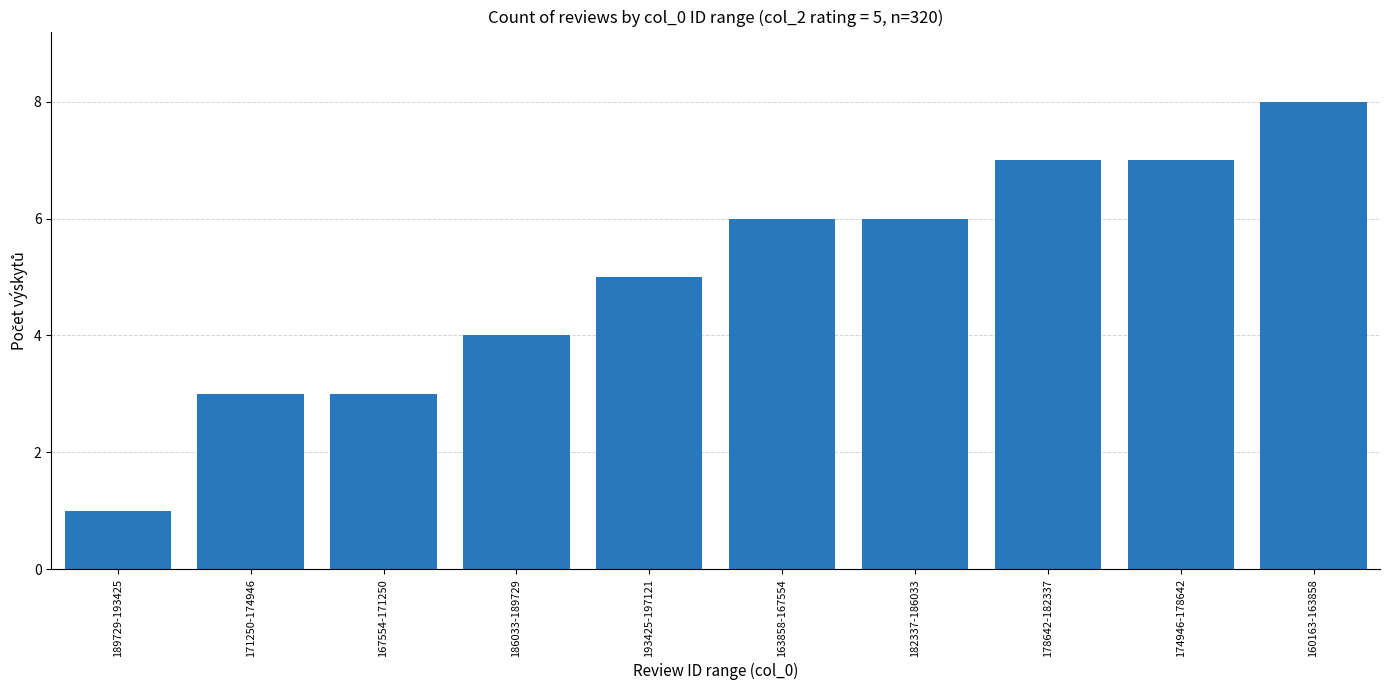

What is the value of the 7th bar from the left?

6